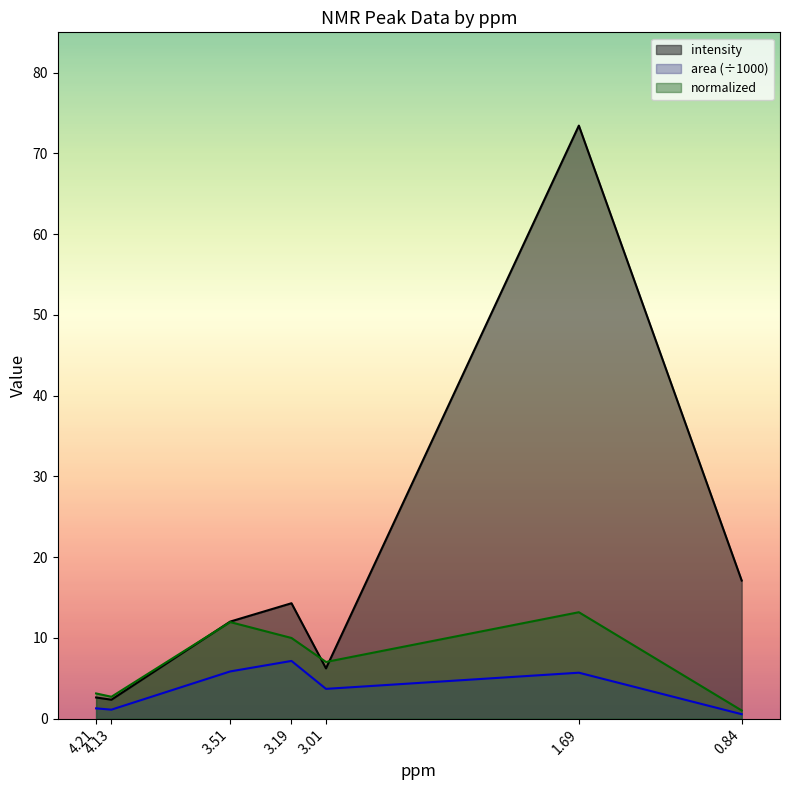

Where does the intensity series first go above 12?

3.51